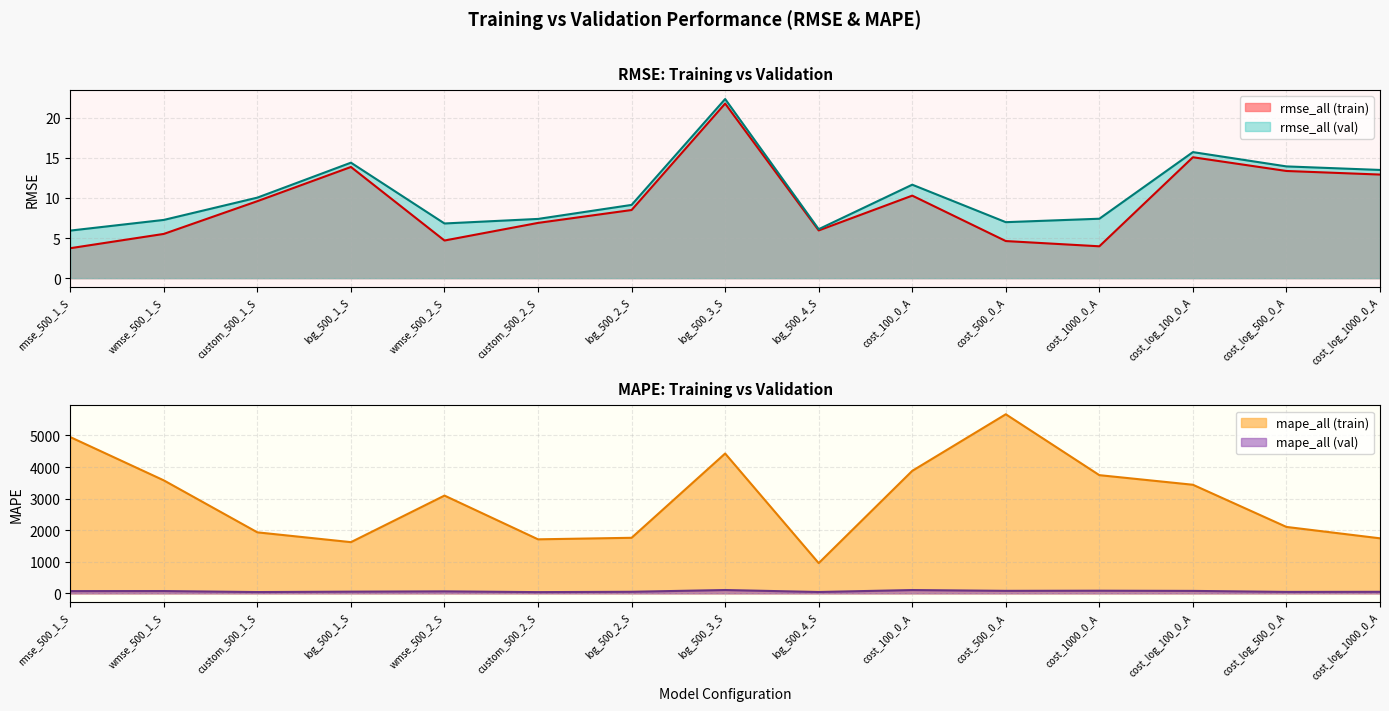

What is the label of the 7th point from the left?

log_500_2_S